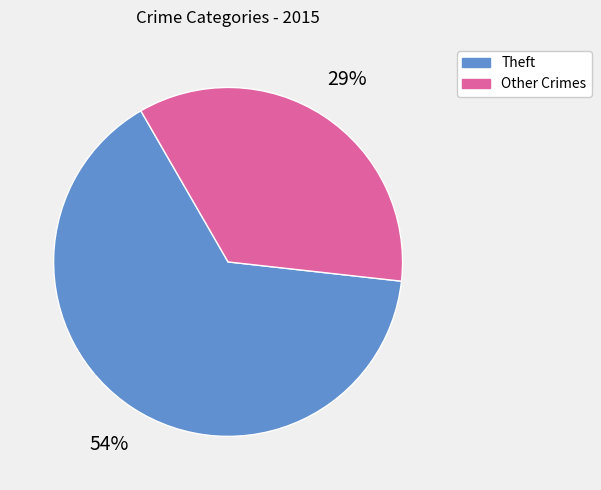

True or false: Criminal Sexual Assault accounts for 11% of the total.

False